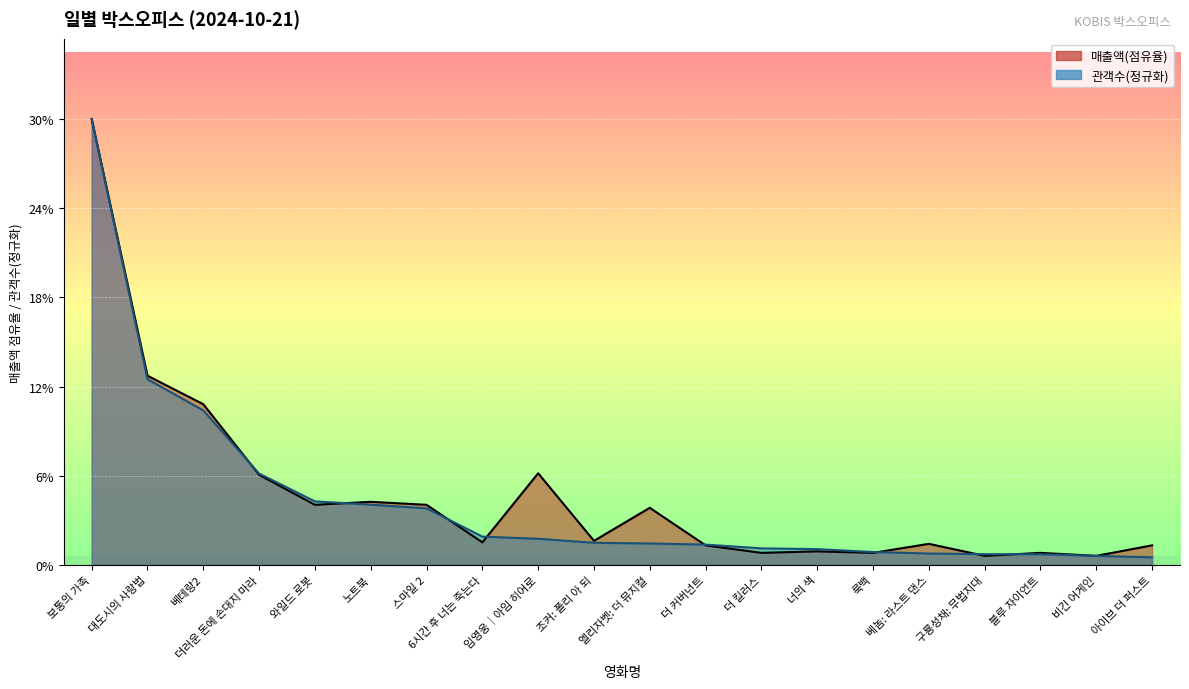

How many times do 관객수(만) and 매출액(점유율) cross each other?

8